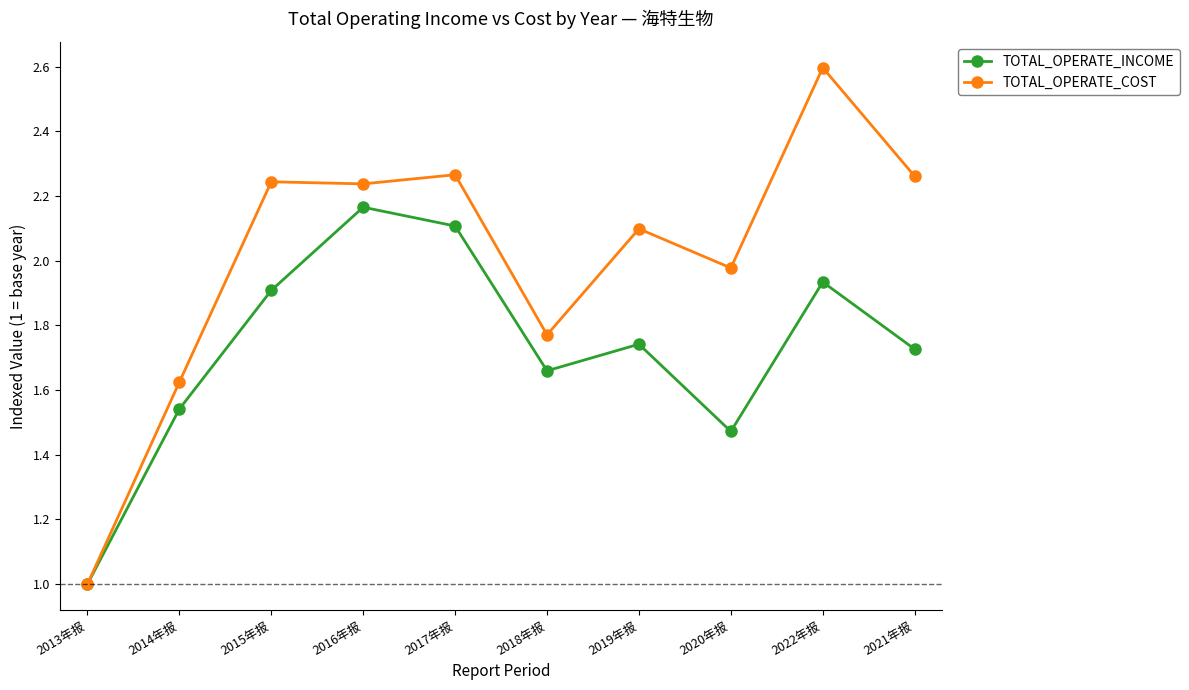

List the series in order of their overall mean, highest first.

TOTAL_OPERATE_COST, TOTAL_OPERATE_INCOME